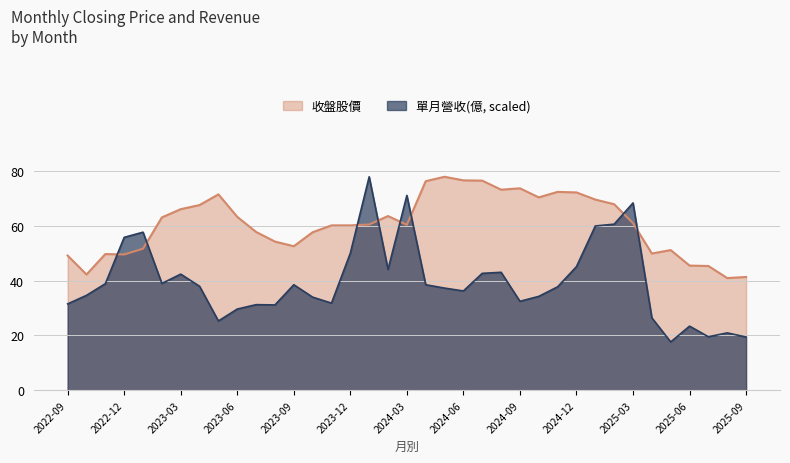

Does the chart display data point markers on the line(s)?

No